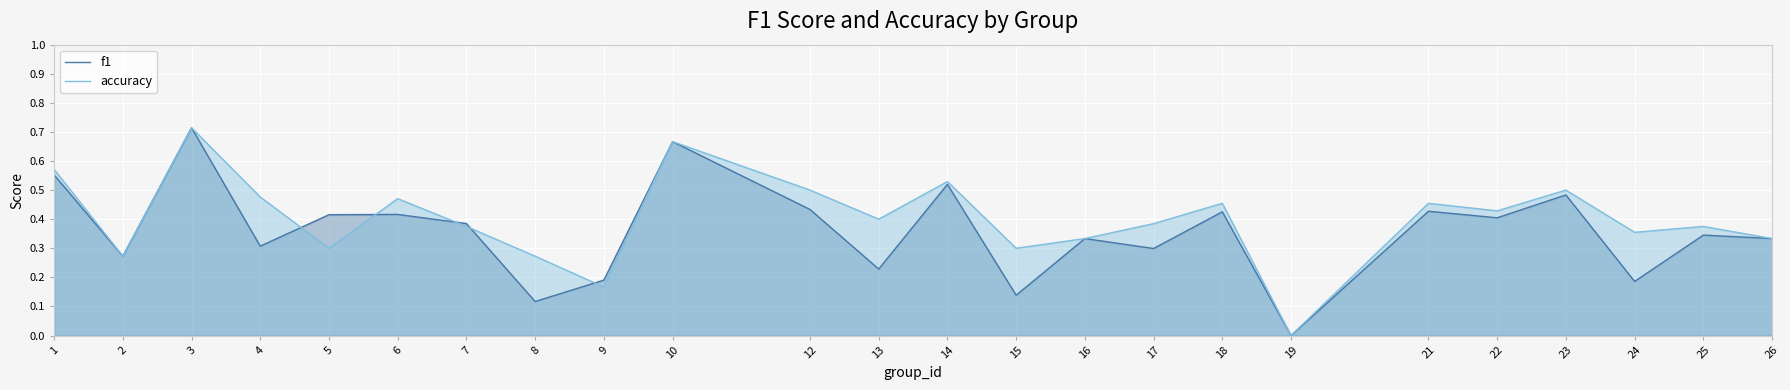

What is the maximum value for accuracy?

0.7